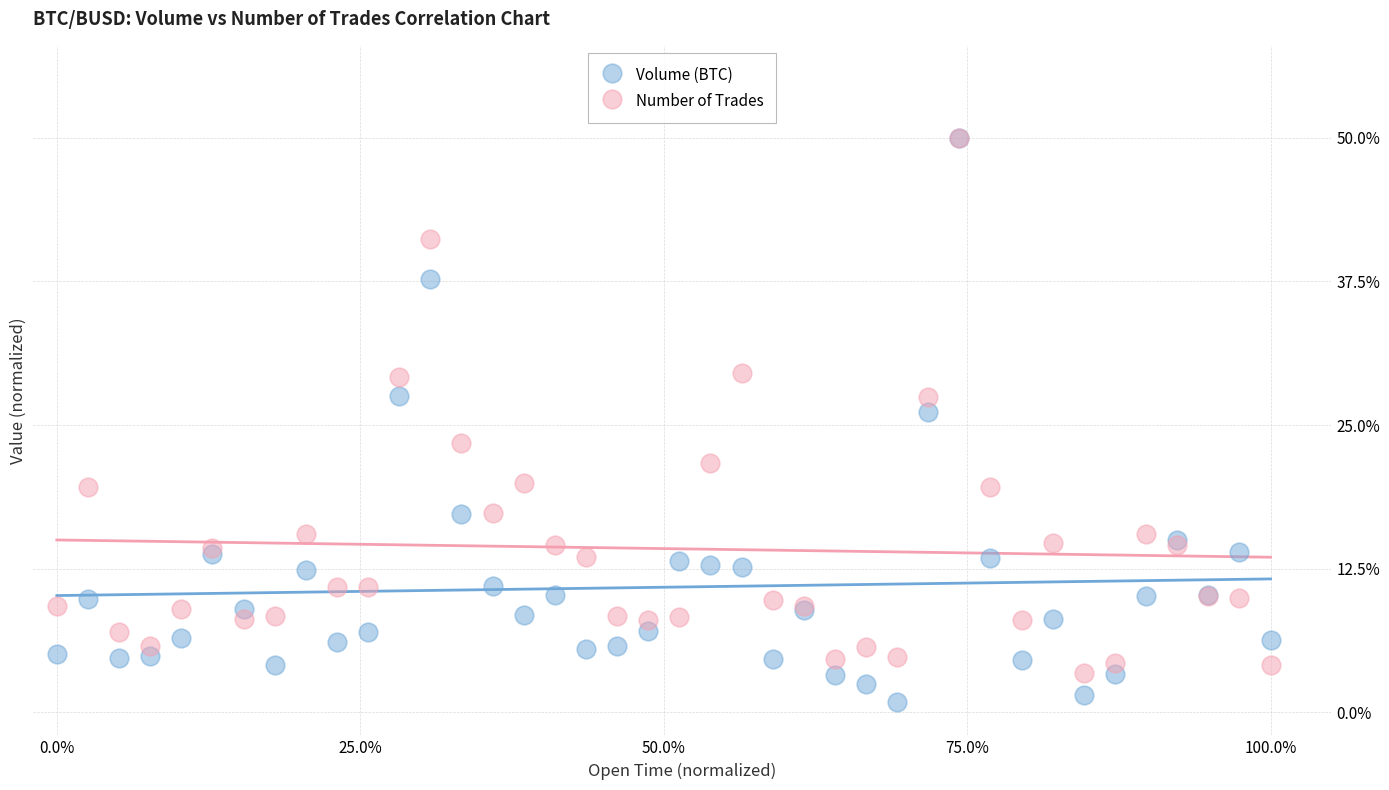

What are all the series names shown in the legend?

Volume (BTC), Number of Trades